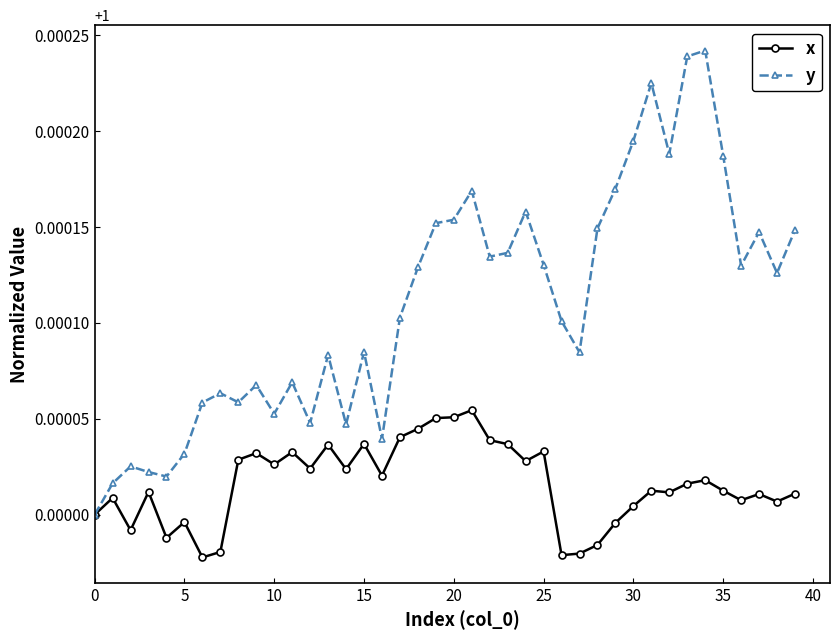

How many data points does each series have?

40